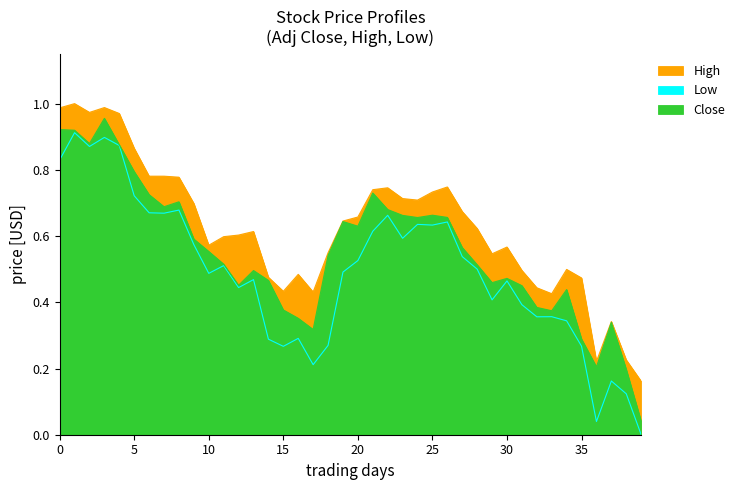

Reading left to right, transcribe all the data shown in this chart.

High: 1.0	1.0	1.0	1.0	1.0	0.9	0.8	0.8	0.8	0.7	0.6	0.6	0.6	0.6	0.5	0.4	0.5	0.4	0.5	0.6	0.7	0.7	0.7	0.7	0.7	0.7	0.7	0.7	0.6	0.5	0.6	0.5	0.4	0.4	0.5	0.5	0.2	0.3	0.2	0.2
Low: 0.8	0.9	0.9	0.9	0.9	0.7	0.7	0.7	0.7	0.6	0.5	0.5	0.4	0.5	0.3	0.3	0.3	0.2	0.3	0.5	0.5	0.6	0.7	0.6	0.6	0.6	0.6	0.5	0.5	0.4	0.5	0.4	0.4	0.4	0.3	0.3	0.0	0.2	0.1	0.0
Close: 0.9	0.9	0.9	1.0	0.9	0.8	0.7	0.7	0.7	0.6	0.6	0.5	0.5	0.5	0.5	0.4	0.4	0.3	0.5	0.6	0.6	0.7	0.7	0.7	0.7	0.7	0.7	0.6	0.5	0.5	0.5	0.5	0.4	0.4	0.4	0.3	0.2	0.3	0.2	0.0